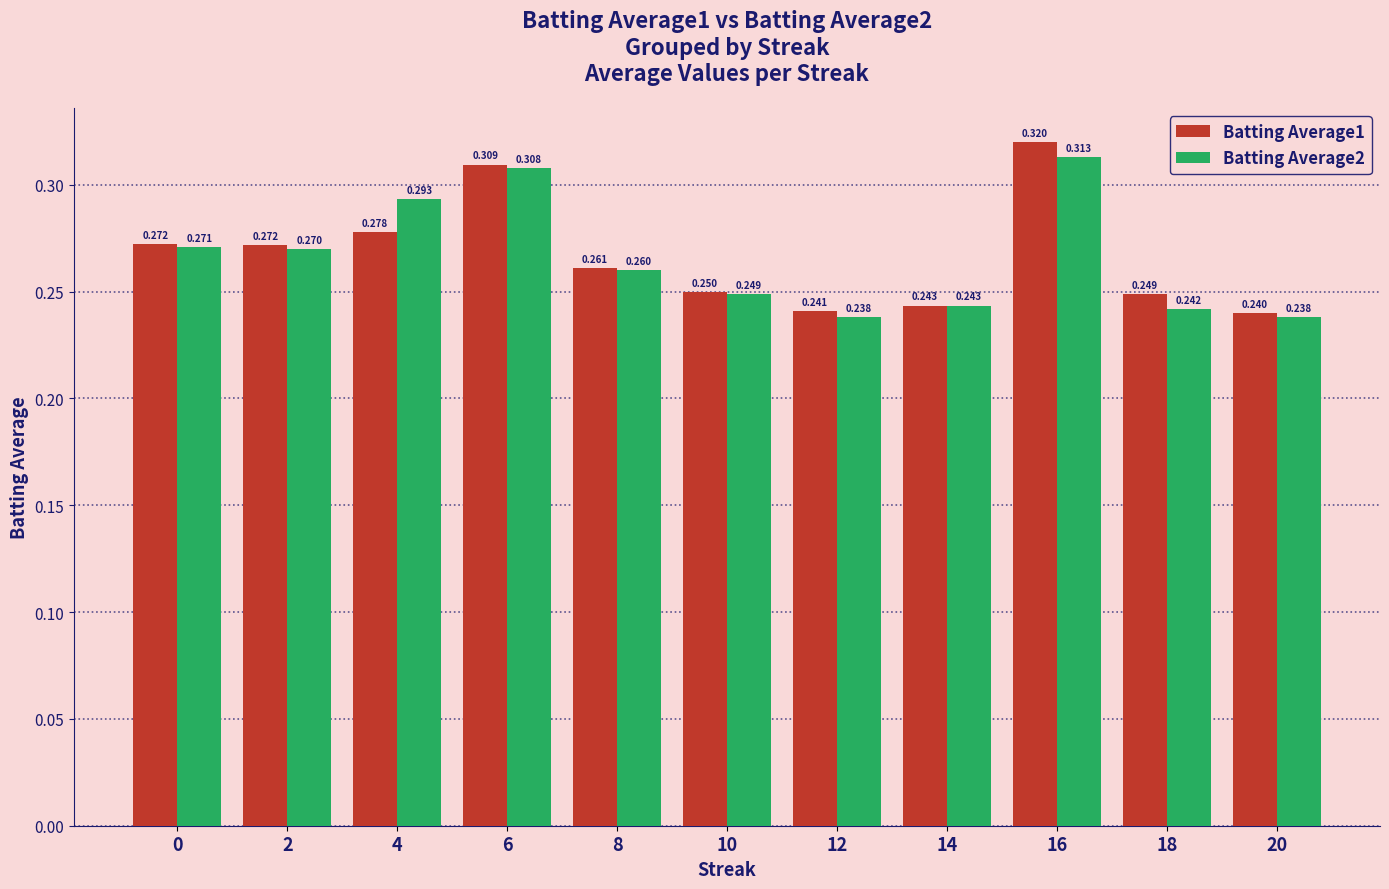

Count the Batting Average2 values in the range 0 to 1.

11